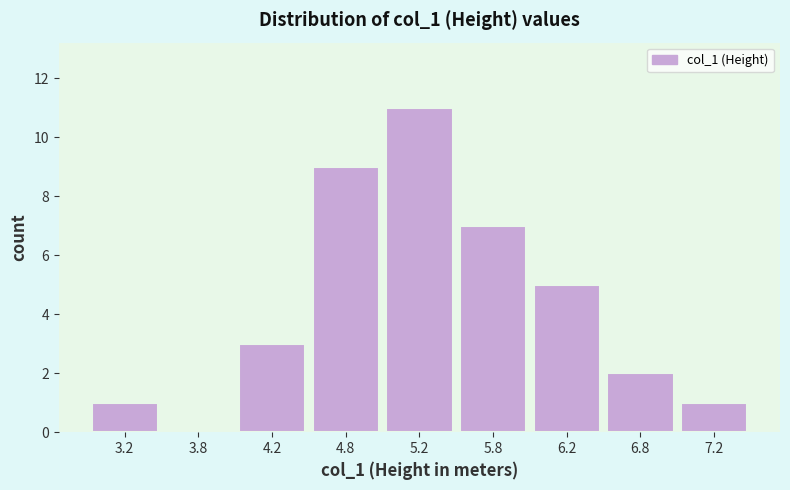

Reading left to right, extract all data points from this chart.

3.2=1	3.8=0	4.2=3	4.8=9	5.2=11	5.8=7	6.2=5	6.8=2	7.2=1